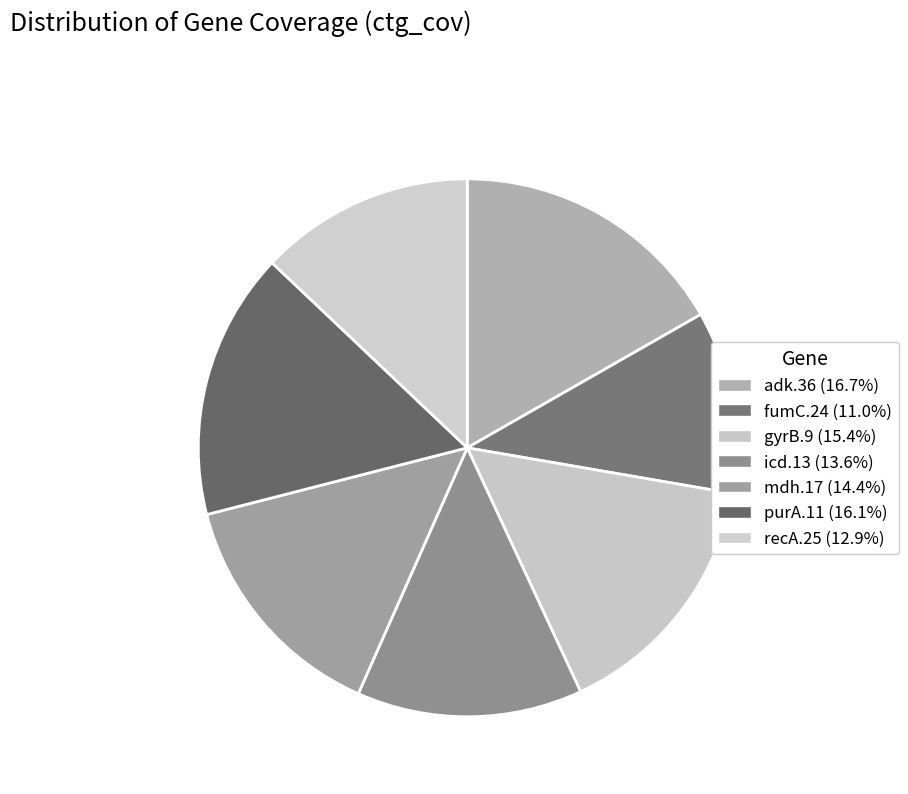

What percentage is the purA.11 slice, to the nearest percent?

16%